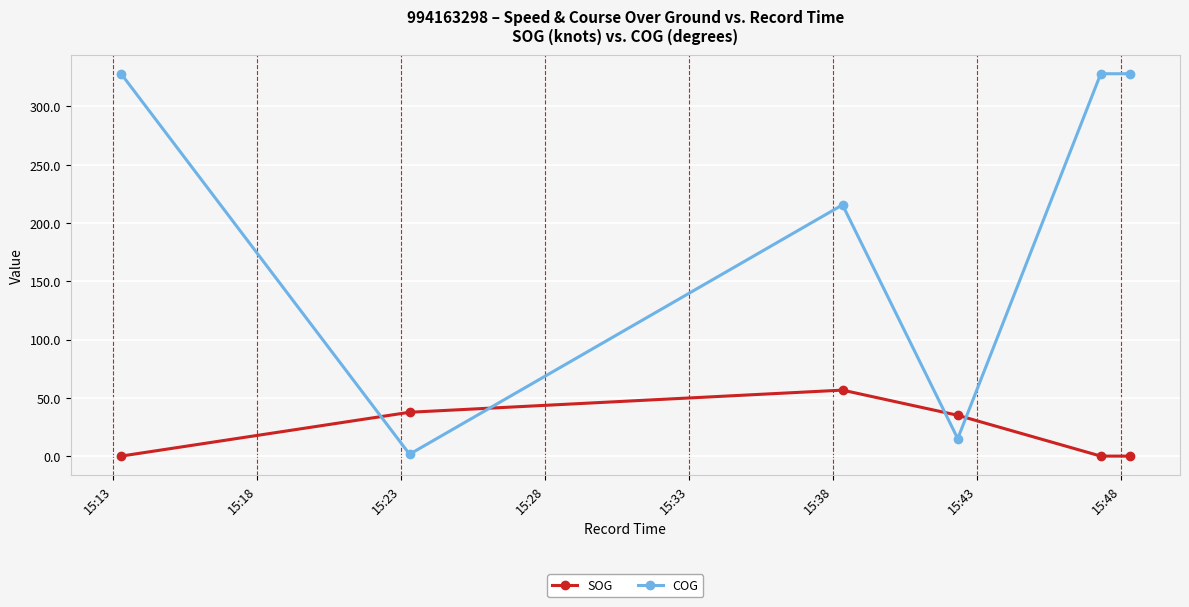

What is the value of the SOG point at the 4th from the left?

35.0